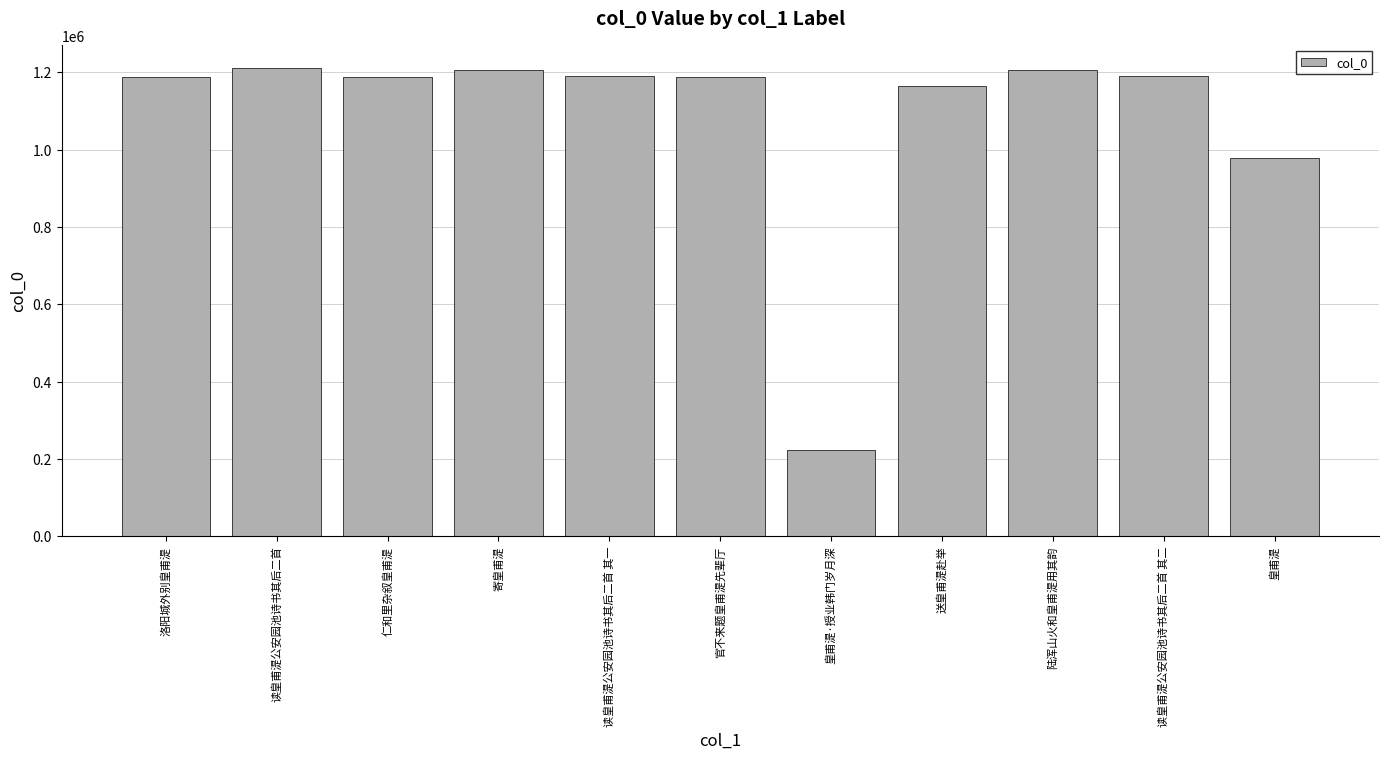

What is the sum of all values?

11927139